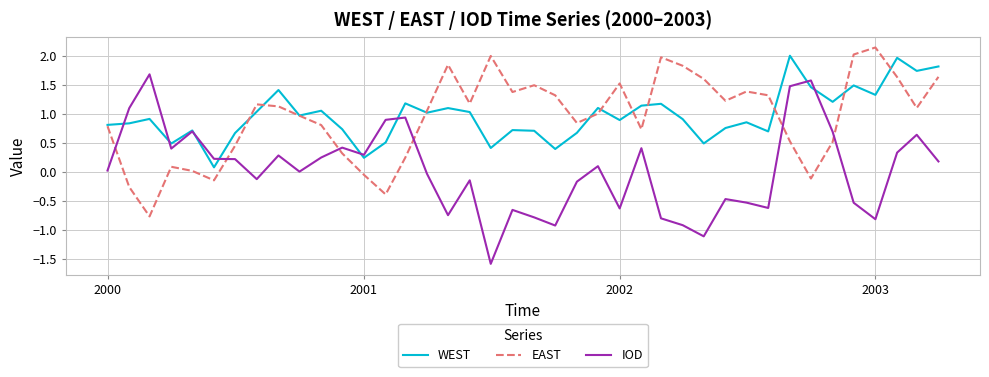

What is the minimum value shown in the chart?

-1.6